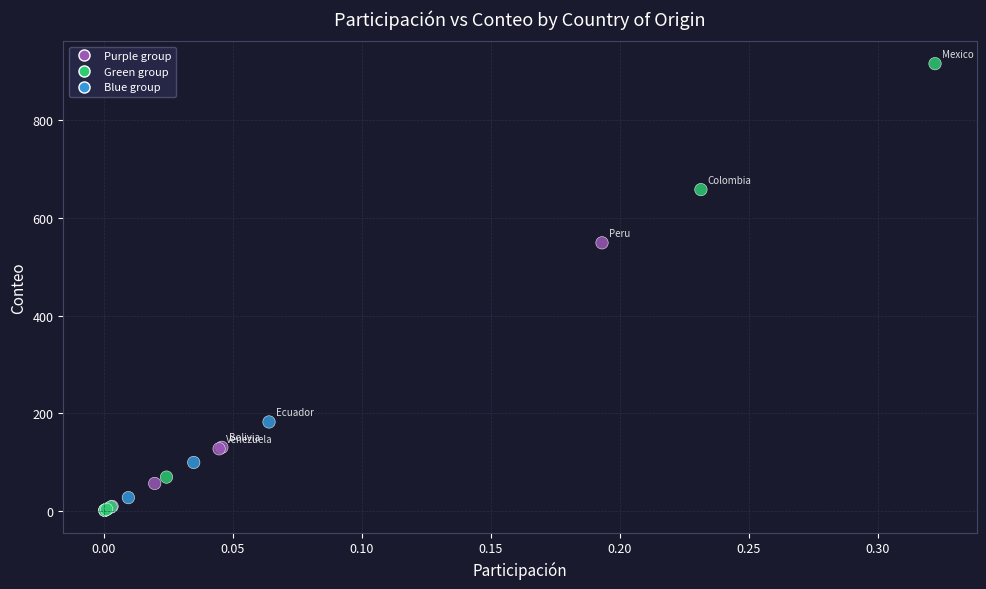

What Y value in the scatter plot is closest to 458?

549